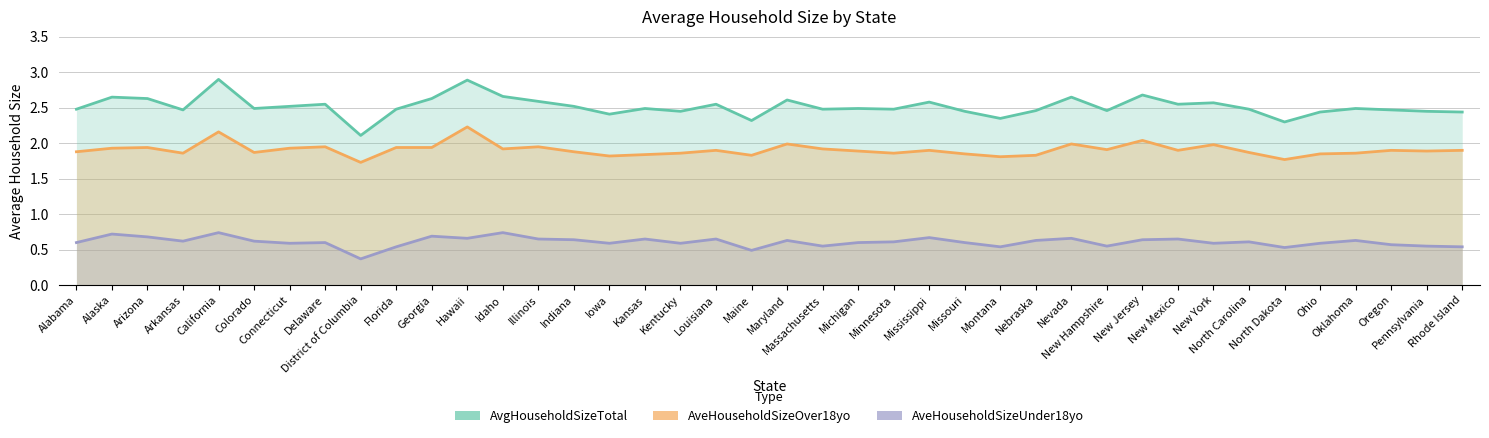

What is the minimum value for AveHouseholdSizeOver18yo?

1.7